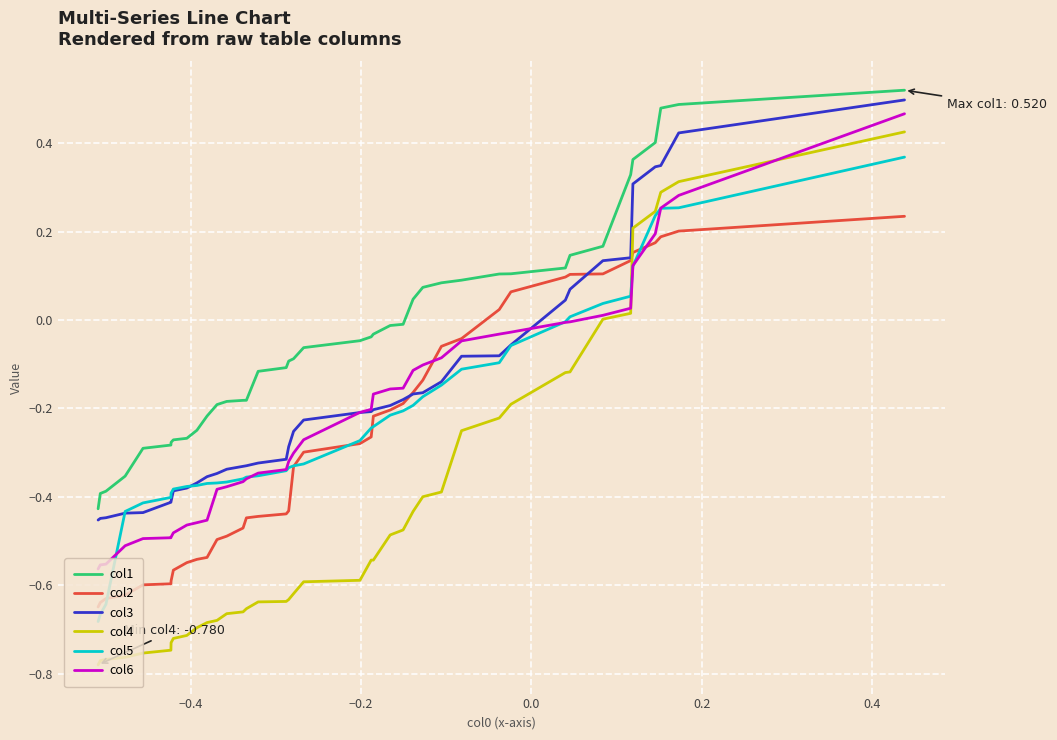

Which series has the largest total across all categories?

col1